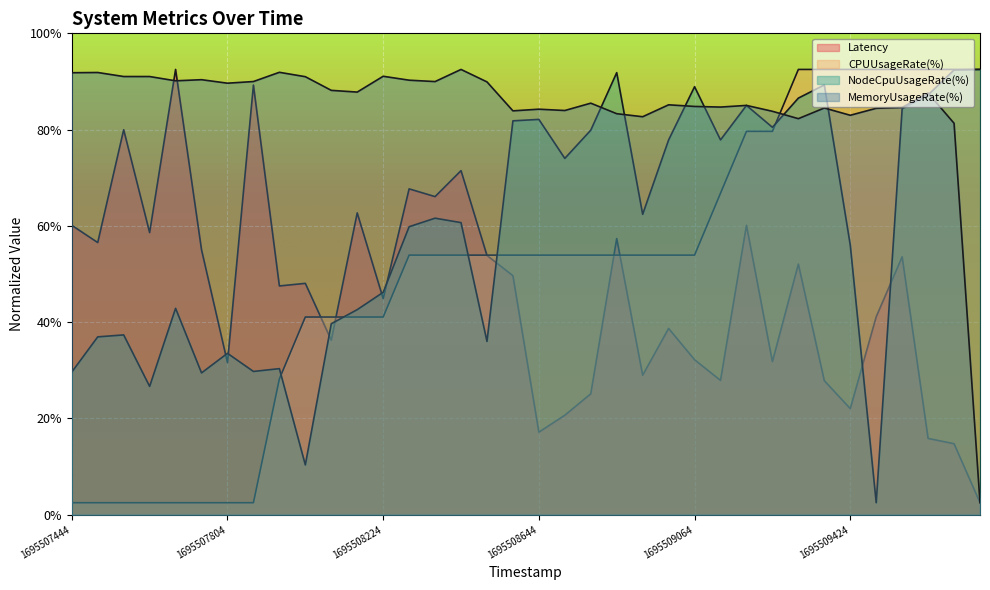

Which series has the largest total across all categories?

MemoryUsageRate(%)